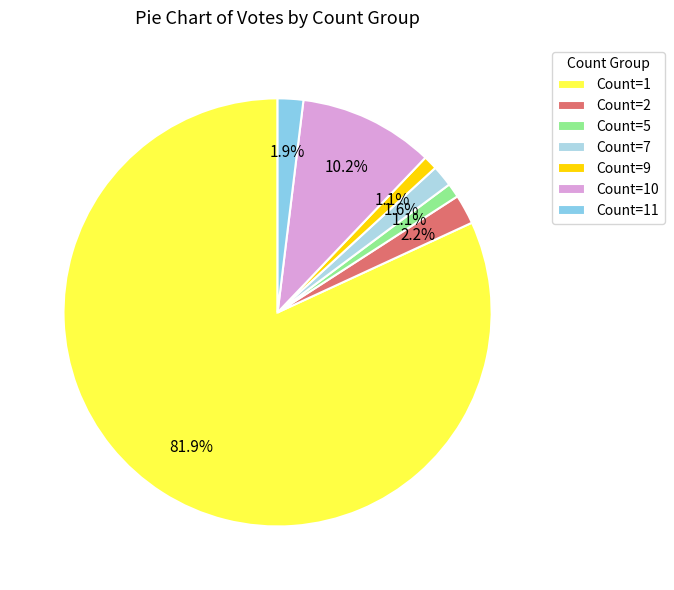

To the nearest percent, what is the average slice percentage?

14%